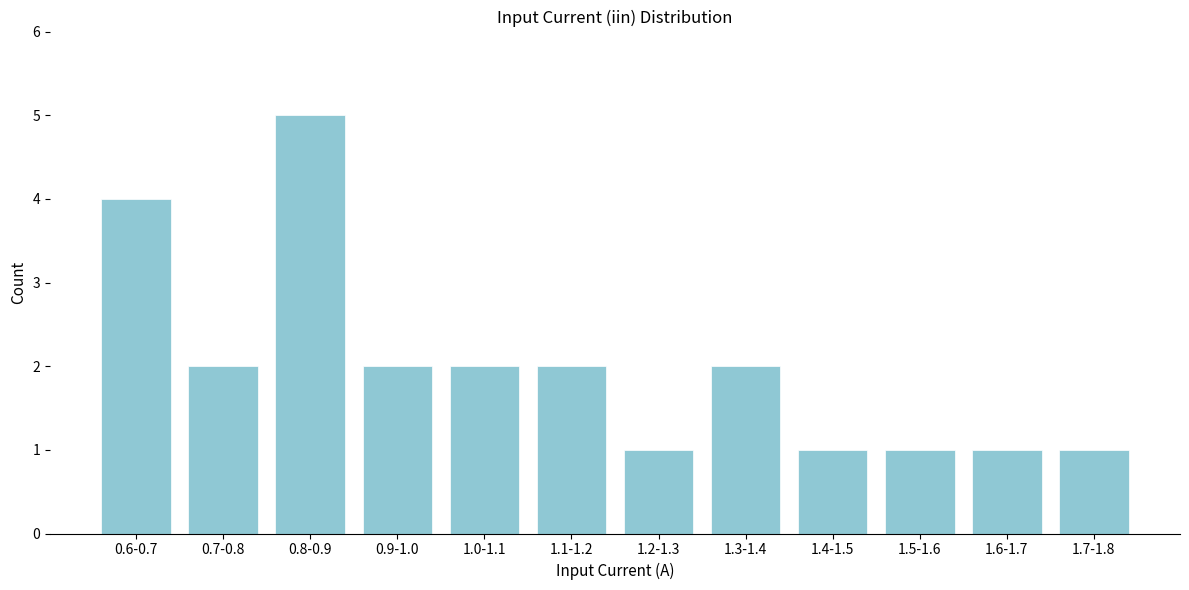

Reading left to right, transcribe all the data shown in this chart.

4	2	5	2	2	2	1	2	1	1	1	1